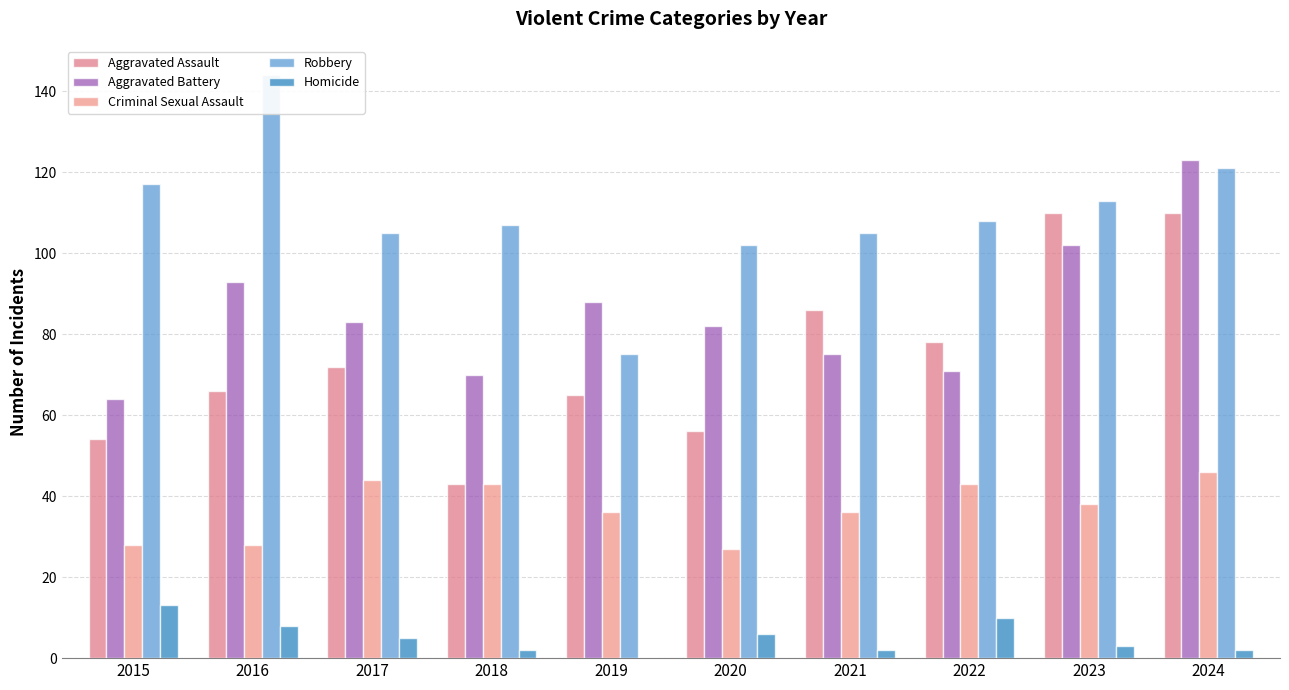

Are the bars grouped side by side (vs. stacked)?

Yes